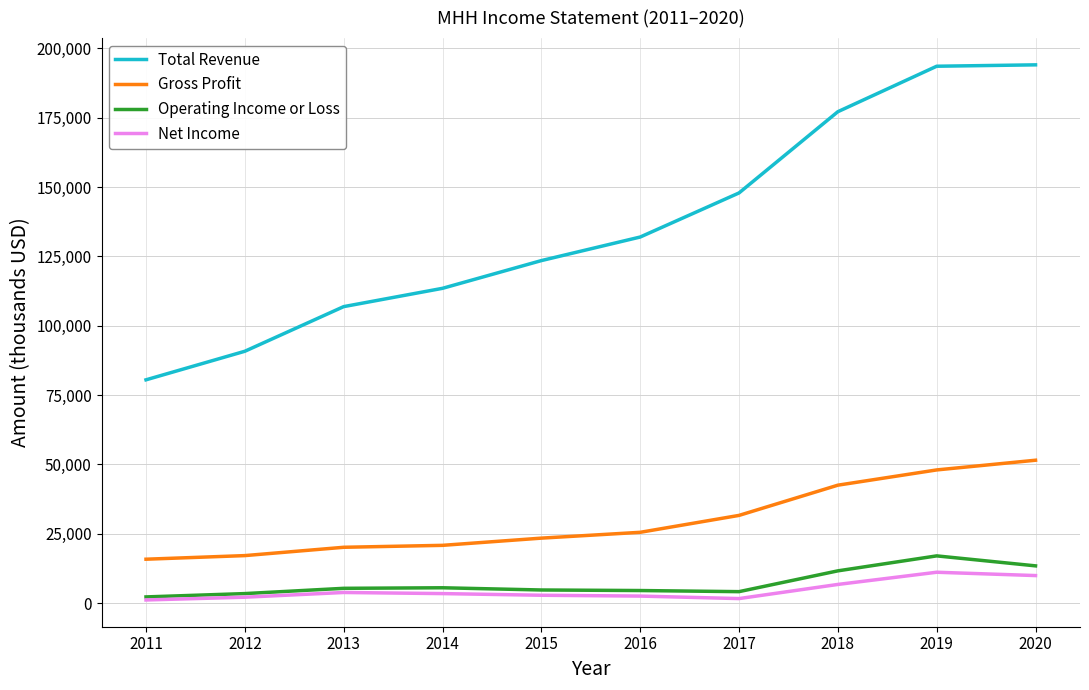

True or false: Total Revenue and Operating Income or Loss intersect in this chart.

False